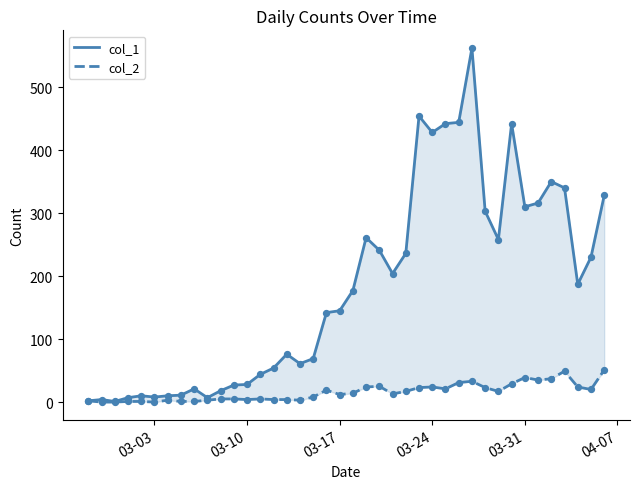

Is the value of col_1 at 13 greater than the value of col_2 at 17?

Yes